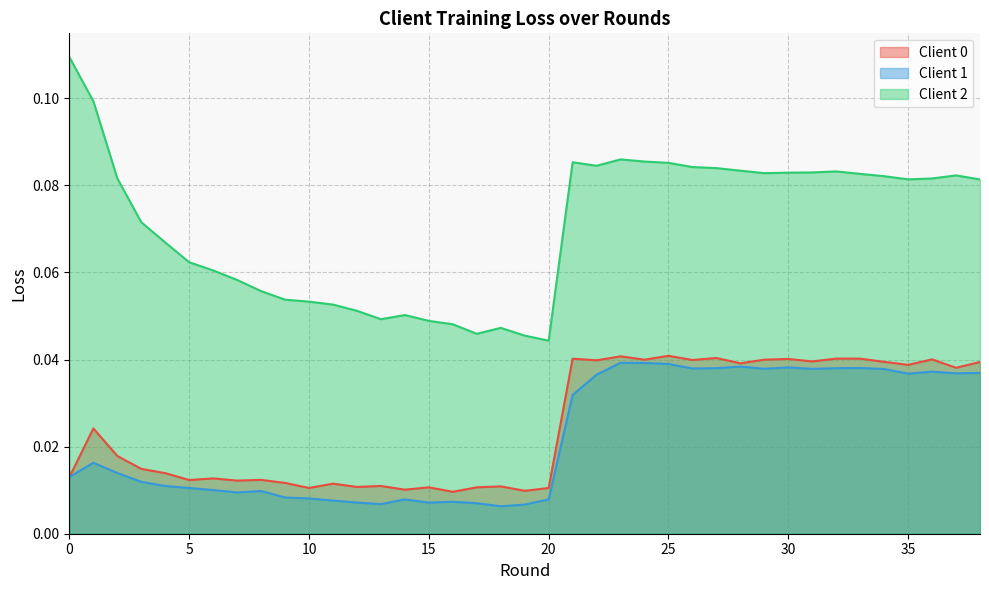

Which series changed the most between 30 and 35?

Client 2